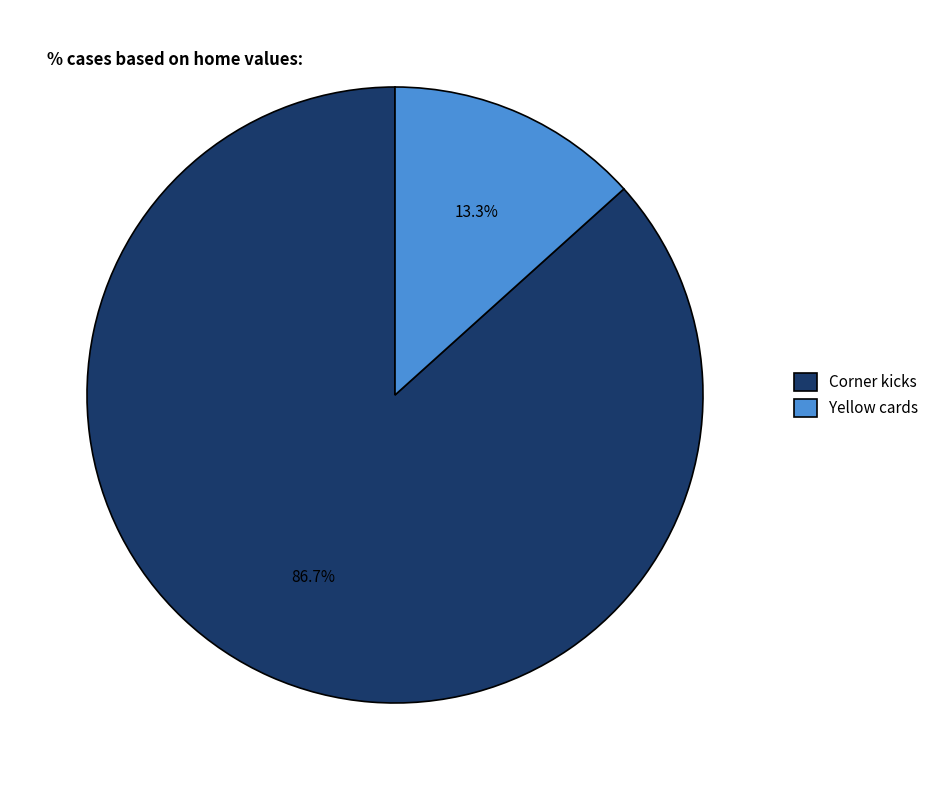

Is it true that Yellow cards is 13% of the pie?

True